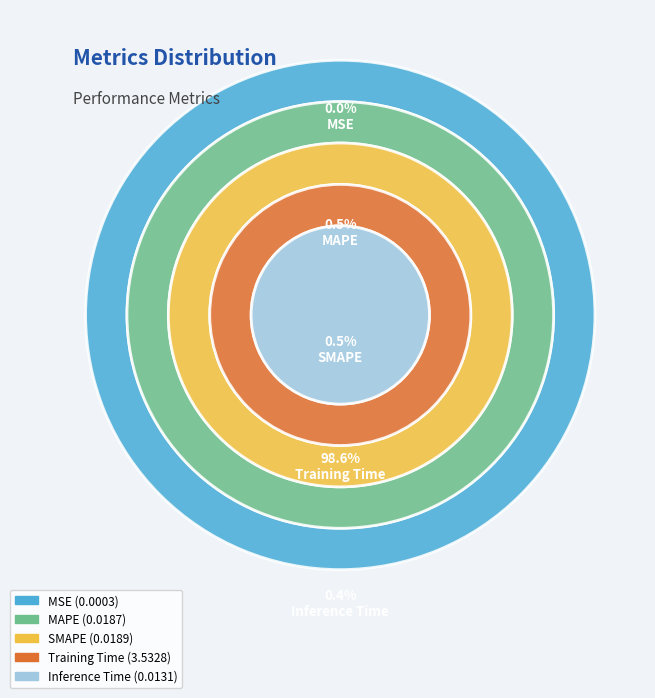

To the nearest percent, what is the difference between the Inference Time and Training Time slice percentages?

98%